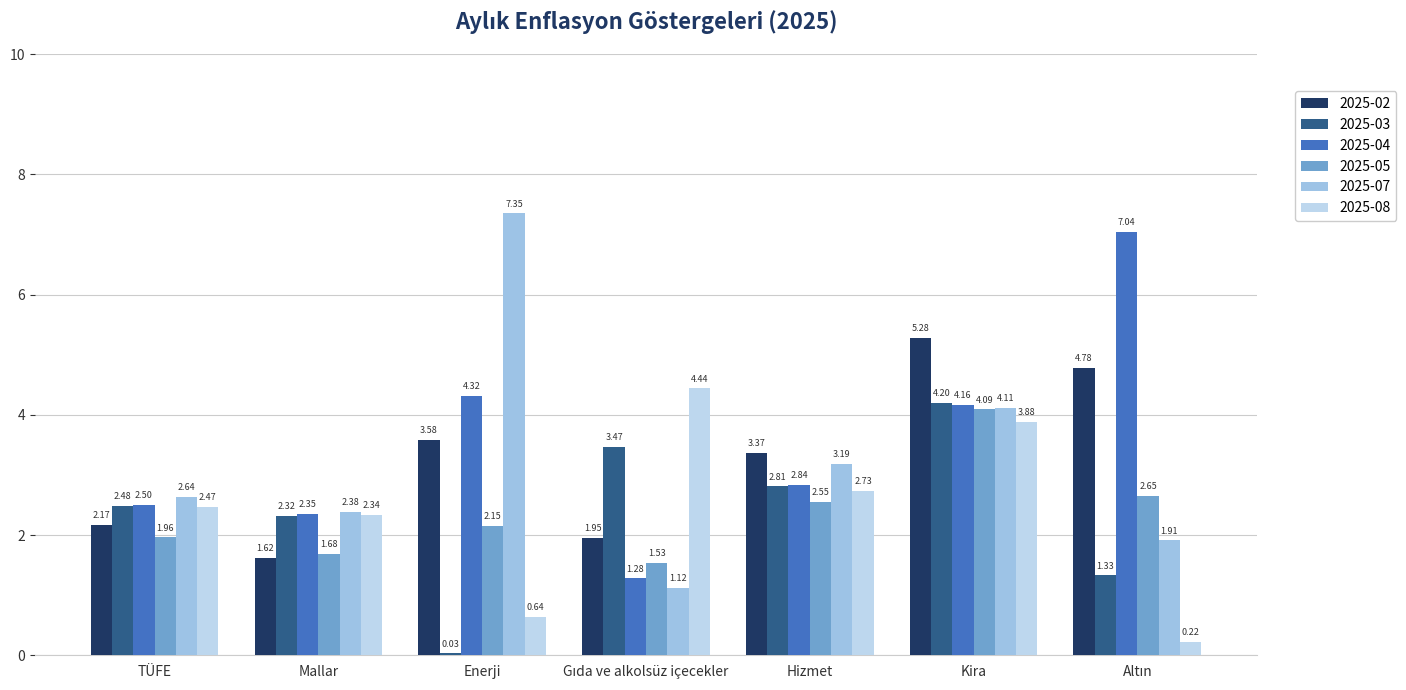

How many bars are there in total?

42